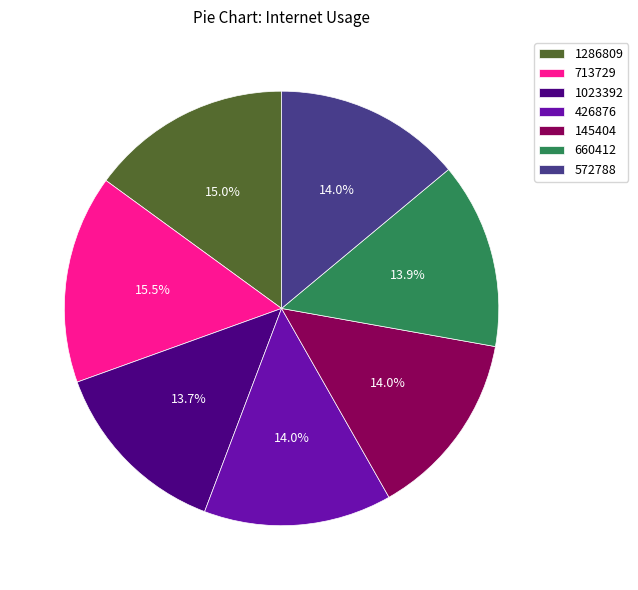

To the nearest percent, what is the difference between the largest and smallest slice percentages?

2%